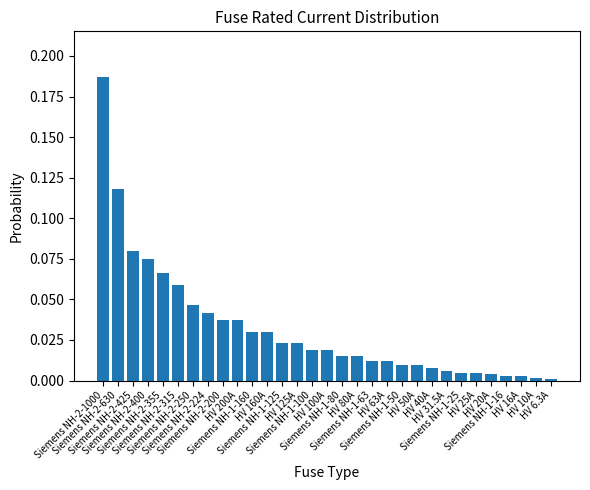

What is the sum of all values?

1.0